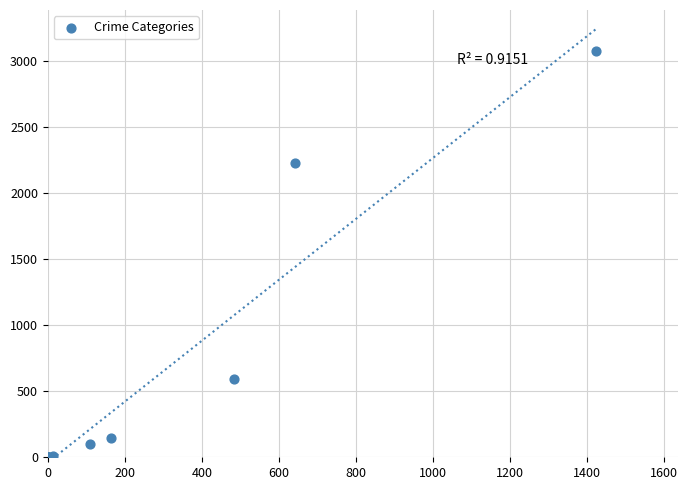

What Y value in the scatter plot is closest to 1540?

2230